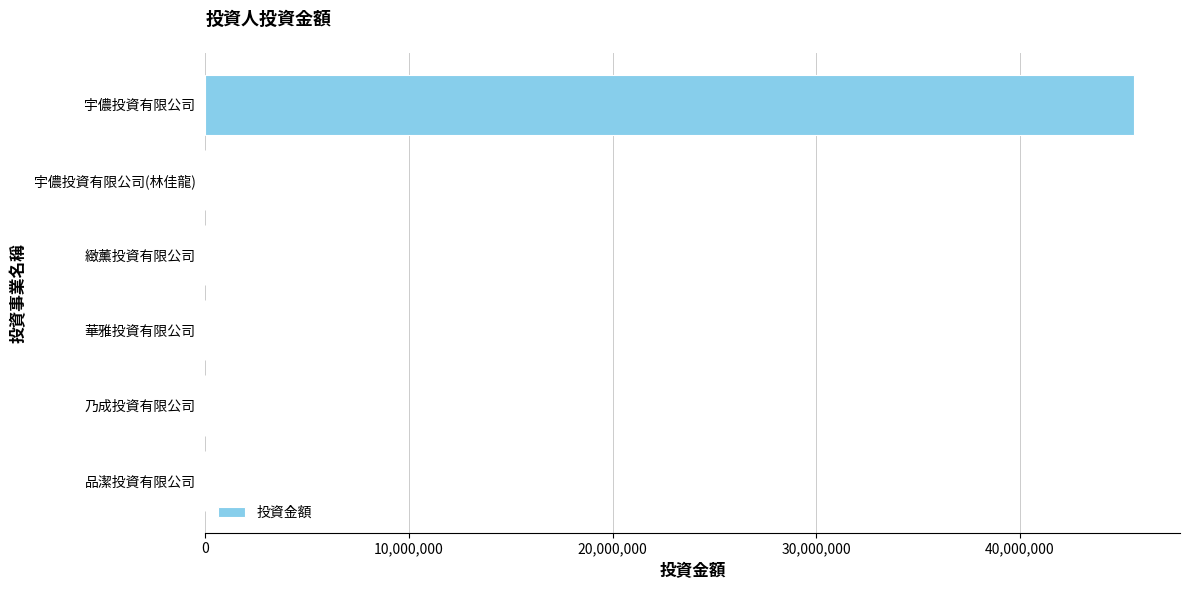

What is the sum of all values?

45580100